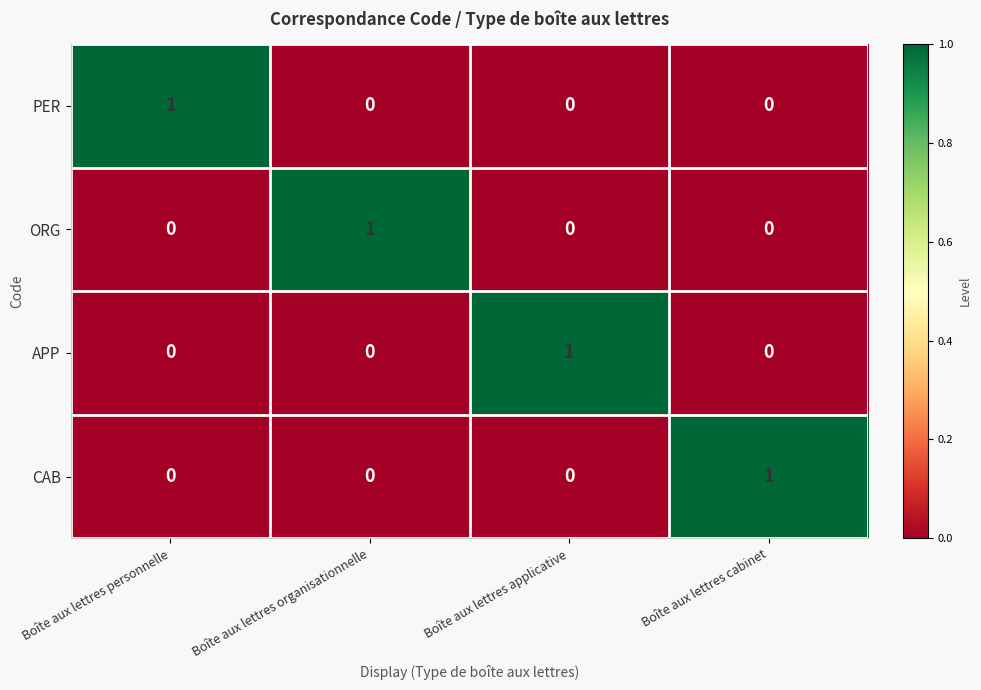

How many CAB values are between 0 and 1?

4